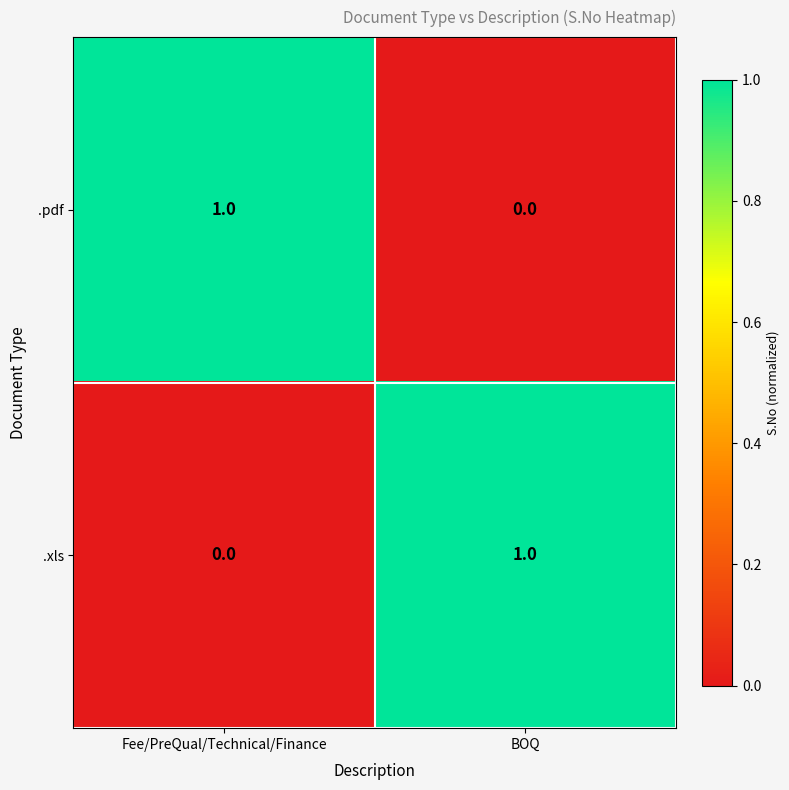

What is the difference between the highest and lowest values at Fee/PreQual/Technical/Finance?

1